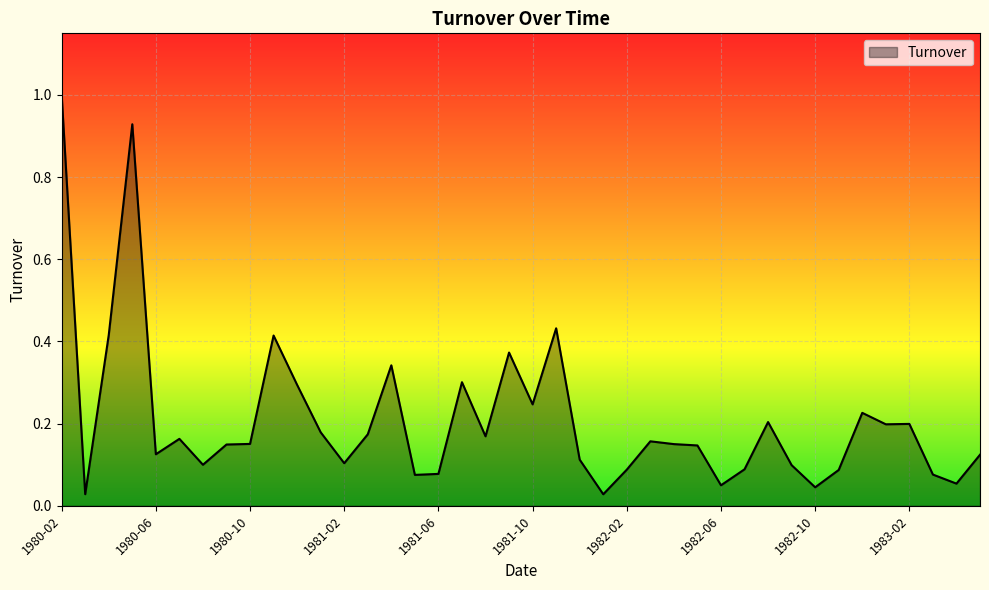

What is the maximum value shown in the chart?

1.0